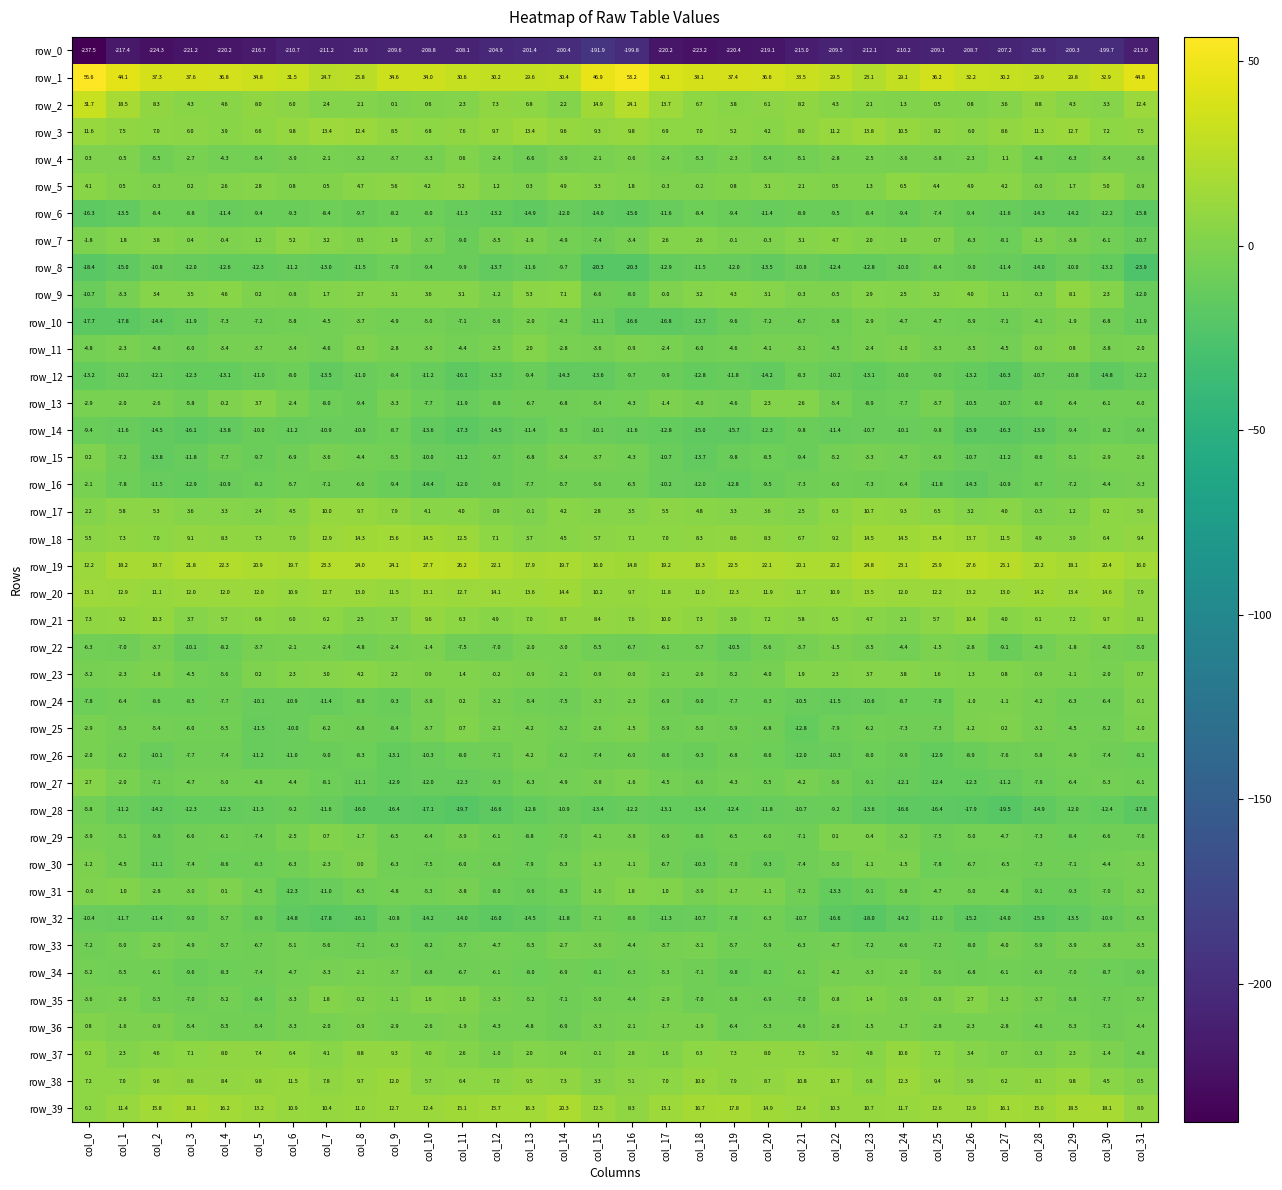

The value of row_35 at col_30 is -7.7. True or false?

True